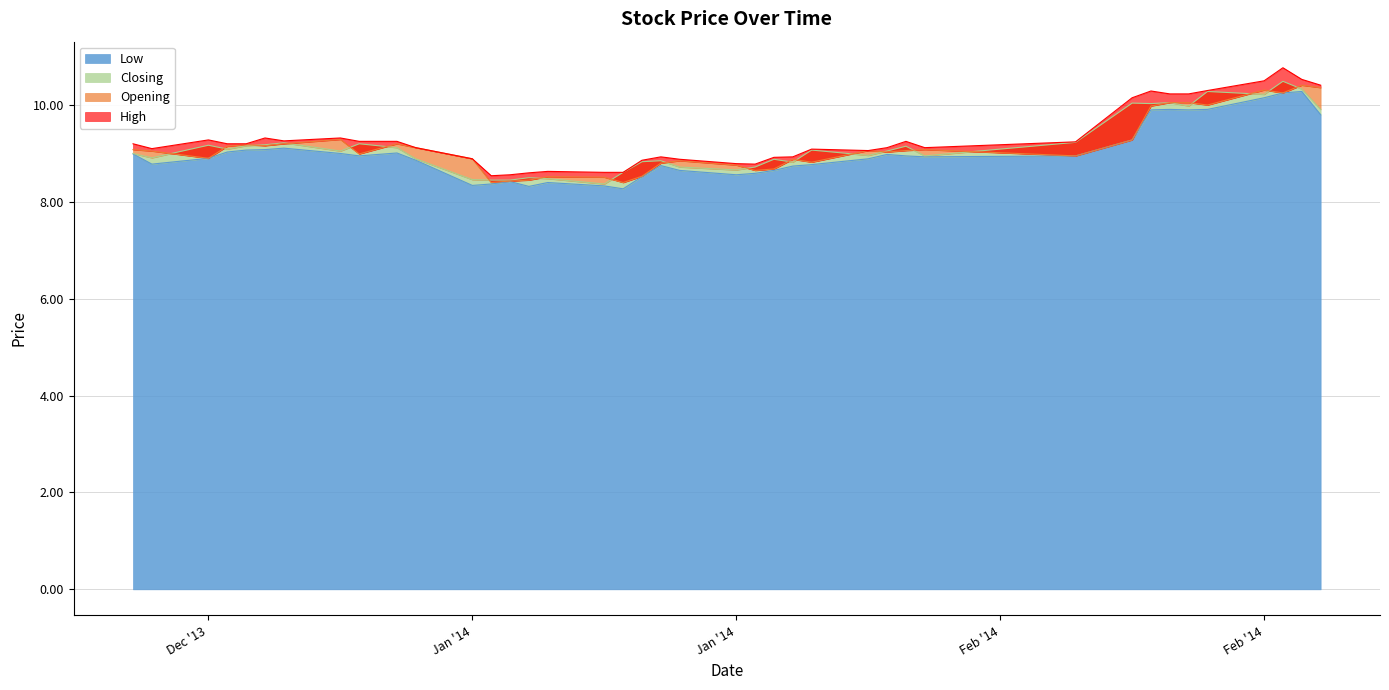

How many data points does each series have?

40